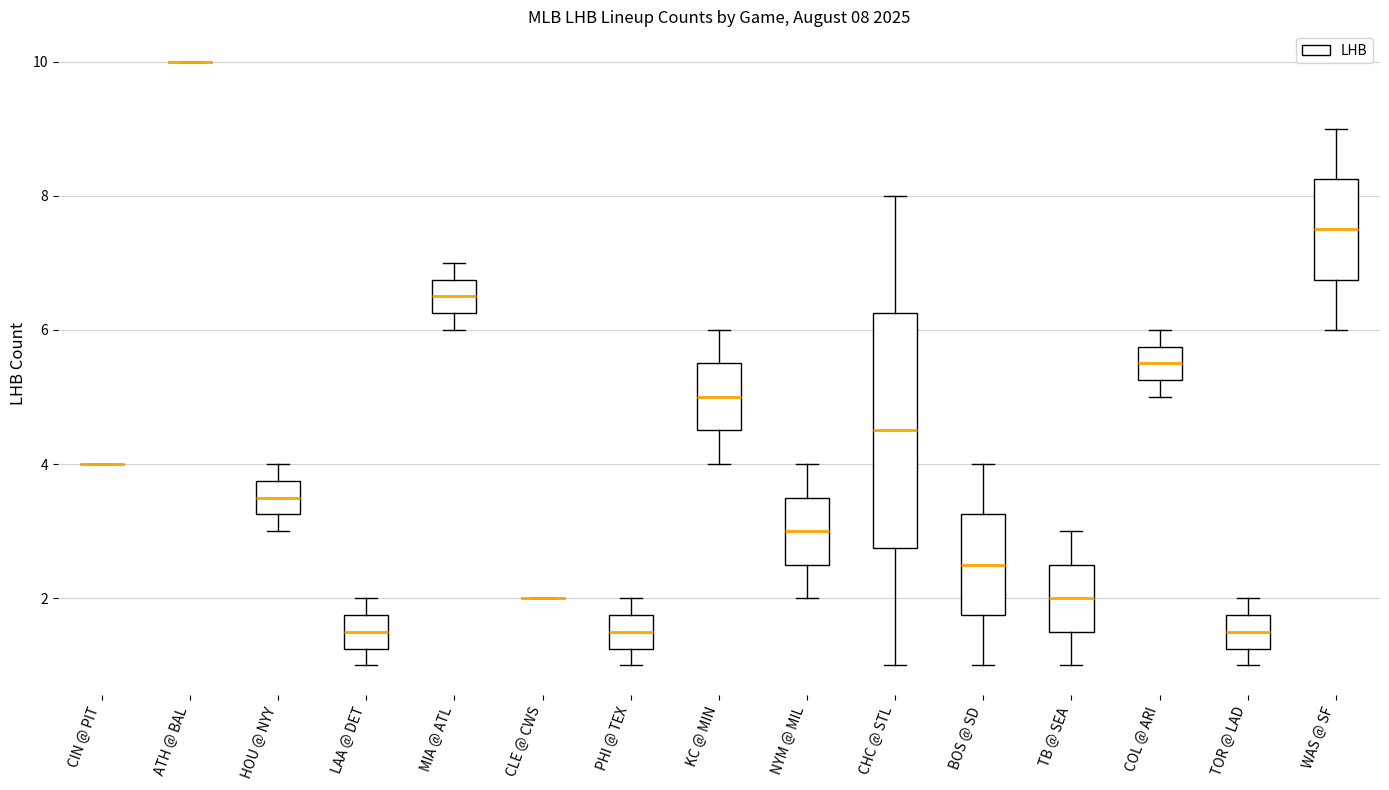

Which box is the tallest, from its lower edge to its upper edge?

CHC @ STL